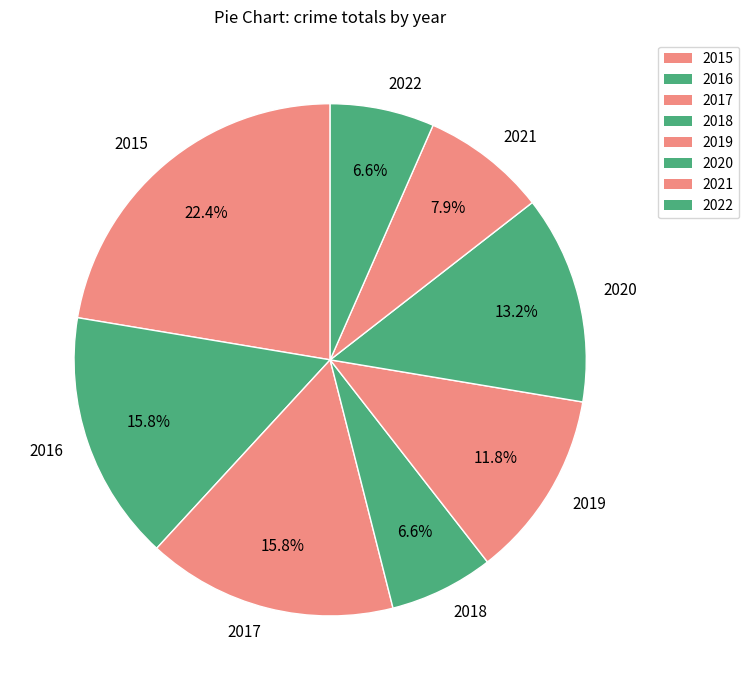

What portion of the pie excludes 2021?

92.1%